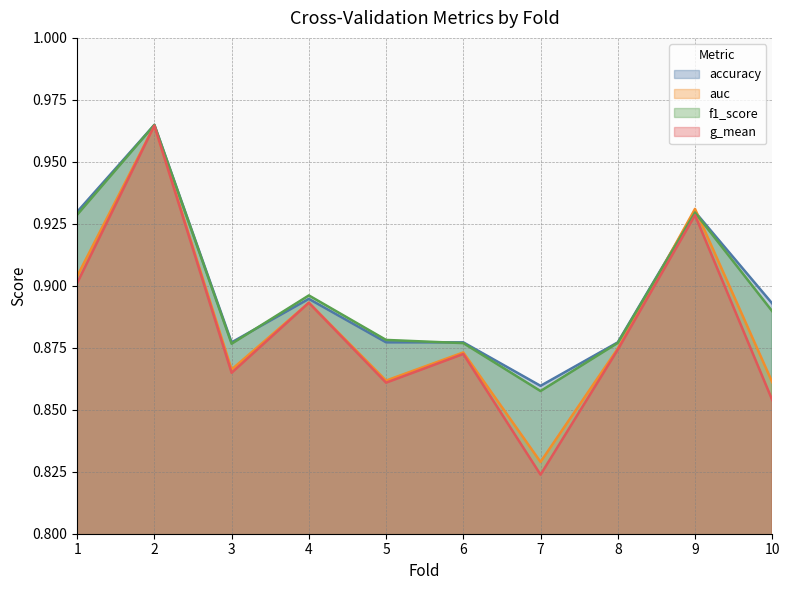

The value of auc at 5 is 0.2. True or false?

False